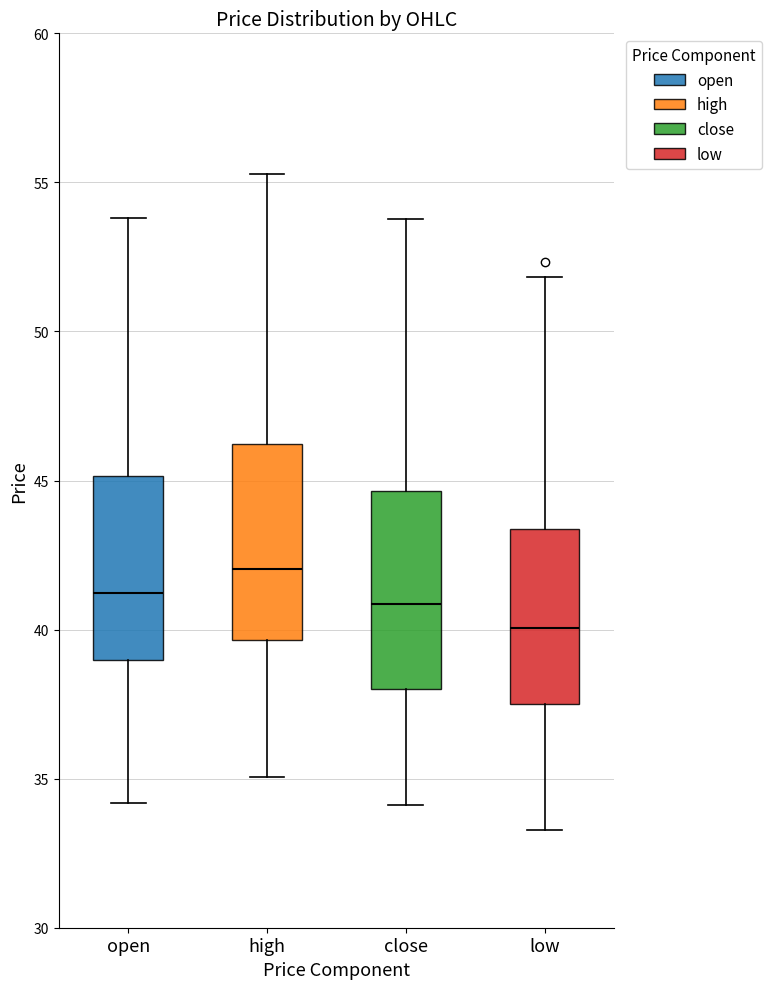

Reading left to right, transcribe this box plot: for each box, give where its median line is, the range the box spans, and where its two whiskers end, as read against the y-axis. The values are not printed on the chart, so give them approximately, as read against the axis.

open: median 41.0, box 39.0 to 45.0, whiskers 34.0 to 54.0
high: median 42.0, box 39.5 to 46.0, whiskers 35.0 to 55.5
close: median 41.0, box 38.0 to 44.5, whiskers 34.0 to 54.0
low: median 40.0, box 37.5 to 43.5, whiskers 33.5 to 52.0